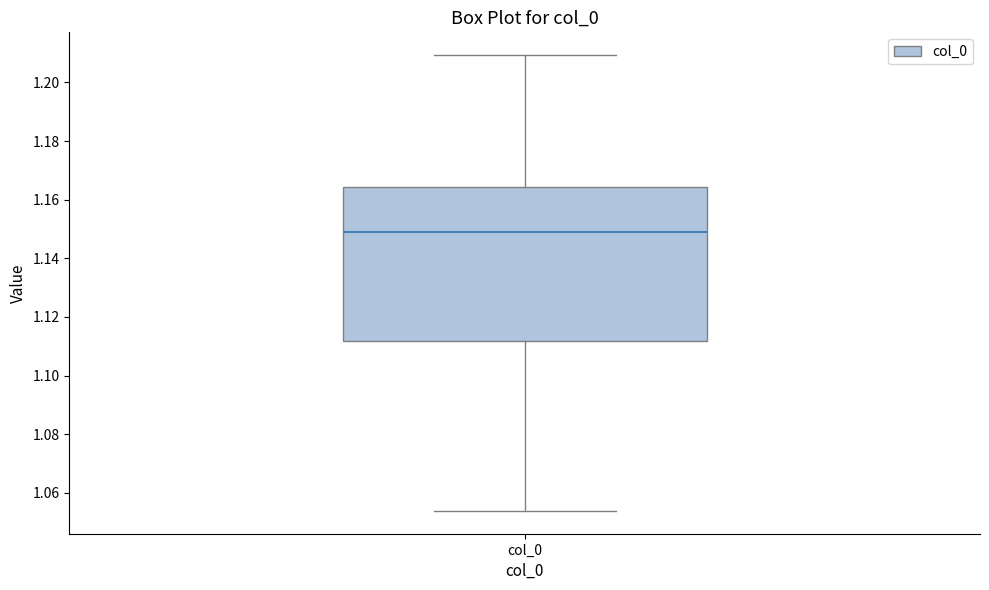

Read this box plot against the y-axis: the position of the median line, the range covered by the box, and the ends of both whiskers. The values are not printed on the chart, so give them approximately, as read against the axis.

median 1.148, box 1.112 to 1.164, whiskers 1.054 to 1.210